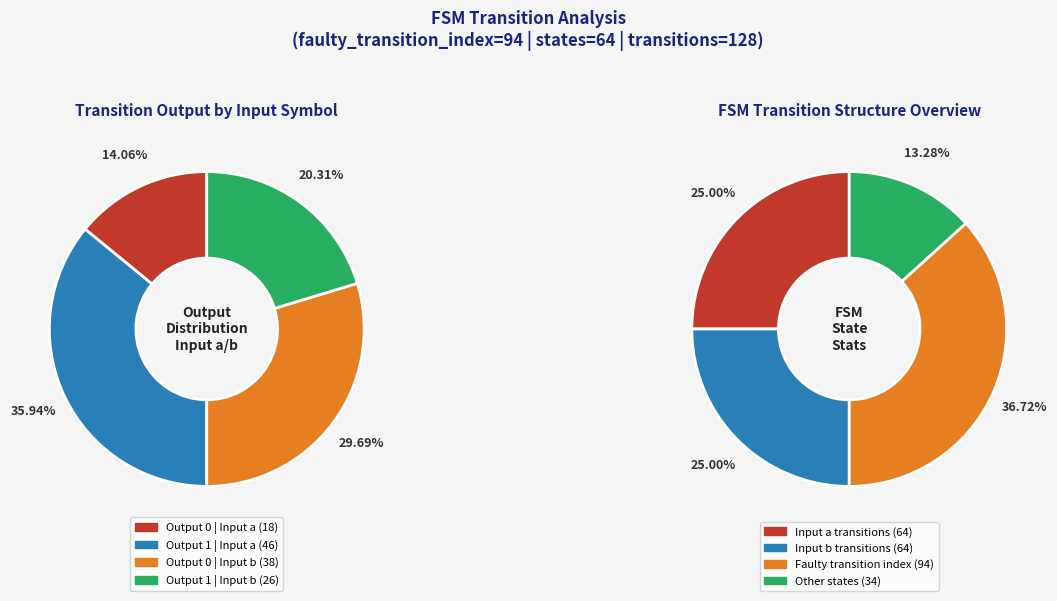

Does any single category account for the majority?

No